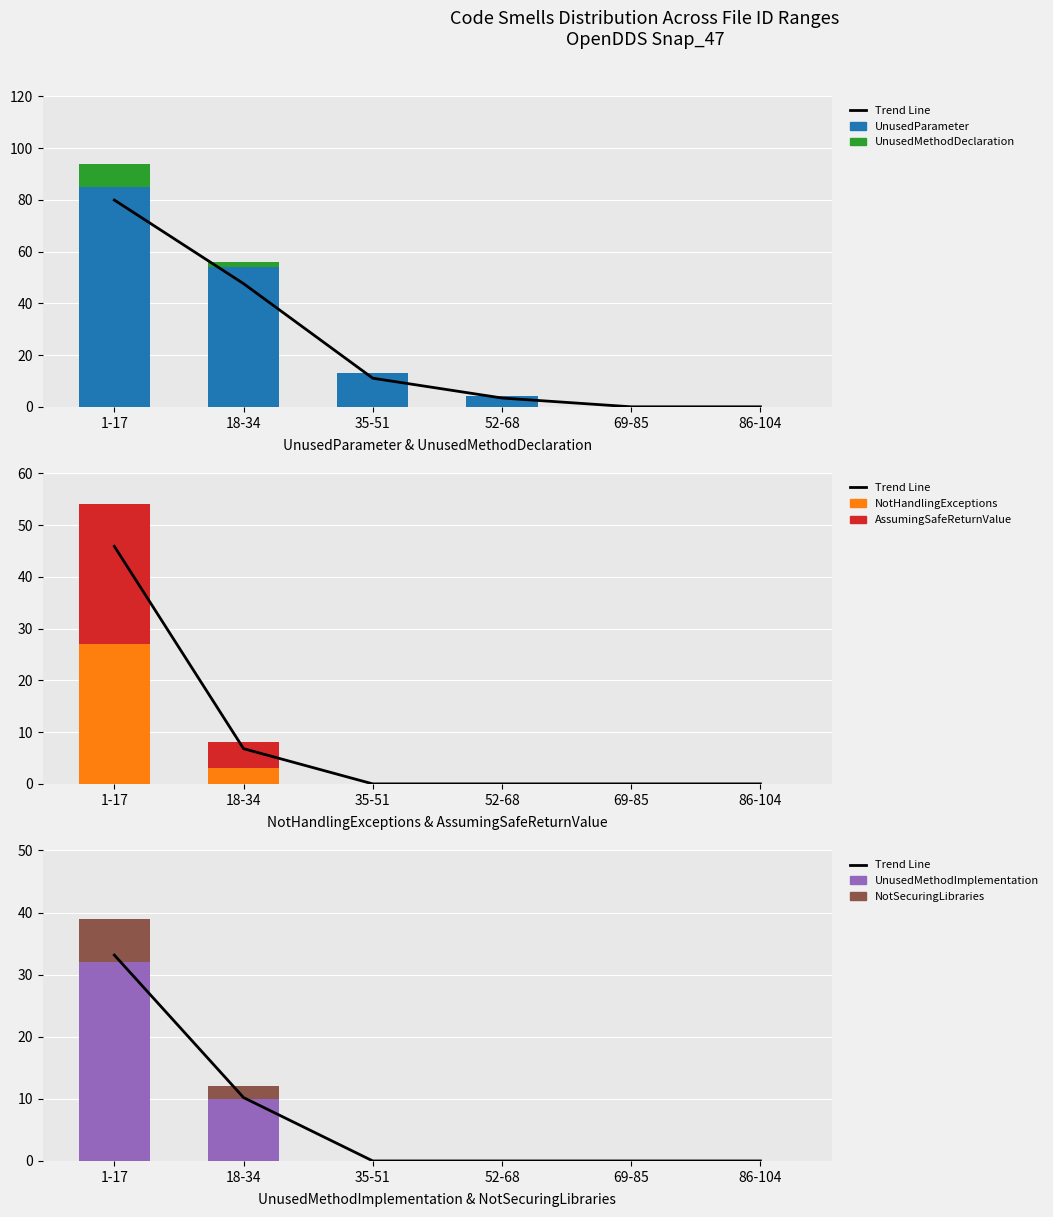

Reading left to right, transcribe all the data shown in this chart.

UnusedParameter: 85	54	13	4	0	0
UnusedMethodDeclaration: 9	2	0	0	0	0
NotHandlingExceptions: 27	3	0	0	0	0
AssumingSafeReturnValue: 27	5	0	0	0	0
UnusedMethodImplementation: 32	10	0	0	0	0
NotSecuringLibraries: 7	2	0	0	0	0